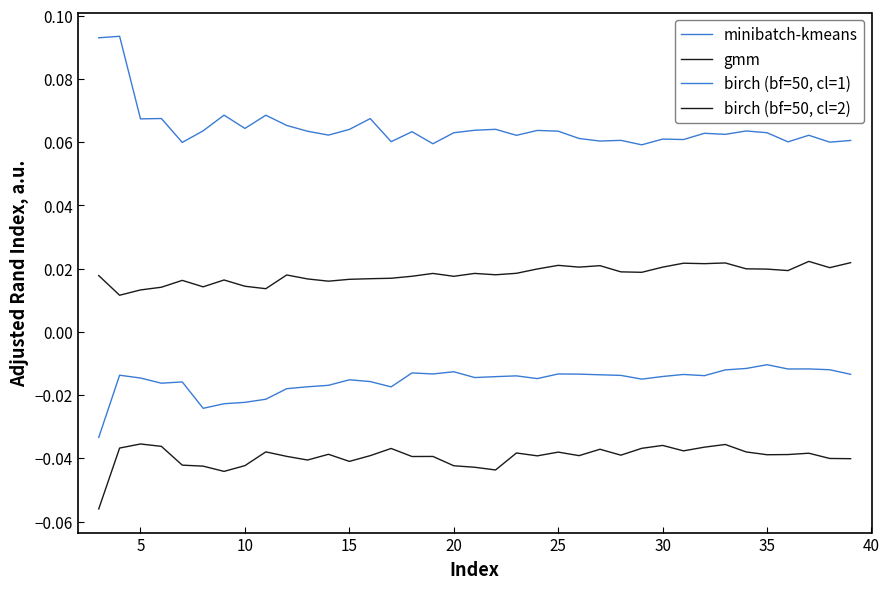

True or false: birch (bf=50, cl=1) and birch (bf=50, cl=2) intersect in this chart.

False